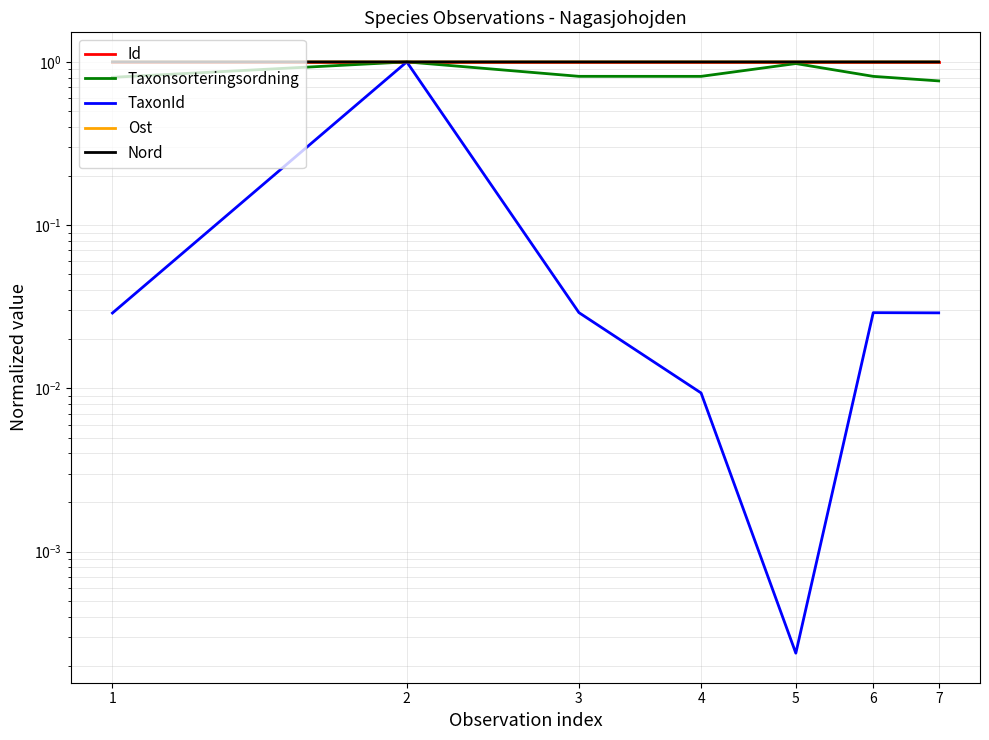

Reading left to right, transcribe all the data shown in this chart.

Id: 1=1.0	2=1.0	3=1.0	4=1.0	5=1.0	6=1.0	7=1.0
Taxonsorteringsordning: 1=0.8	2=1.0	3=0.8	4=0.8	5=1.0	6=0.8	7=0.8
TaxonId: 1=0.0	2=1.0	3=0.0	4=0.0	5=0.0	6=0.0	7=0.0
Ost: 1=1.0	2=1.0	3=1.0	4=1.0	5=1.0	6=1.0	7=1.0
Nord: 1=1.0	2=1.0	3=1.0	4=1.0	5=1.0	6=1.0	7=1.0